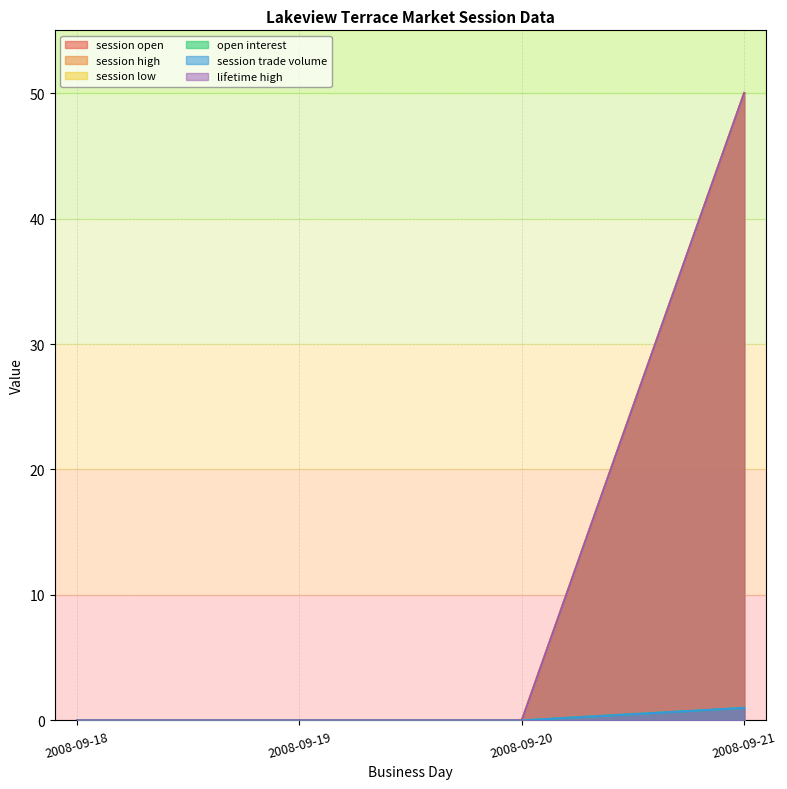

List the labels in order of session high value, largest first.

2008-09-21, 2008-09-18, 2008-09-19, 2008-09-20